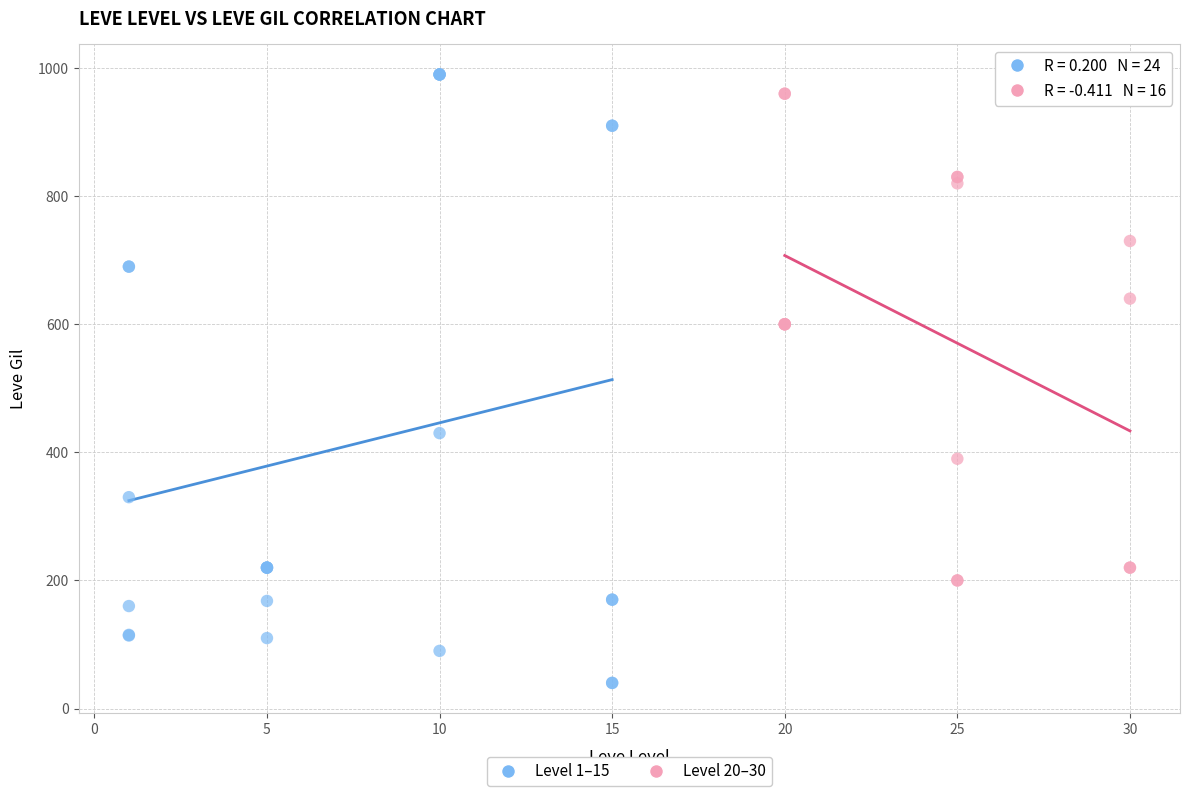

Which series has the widest spread of Y values?

Level 1–15